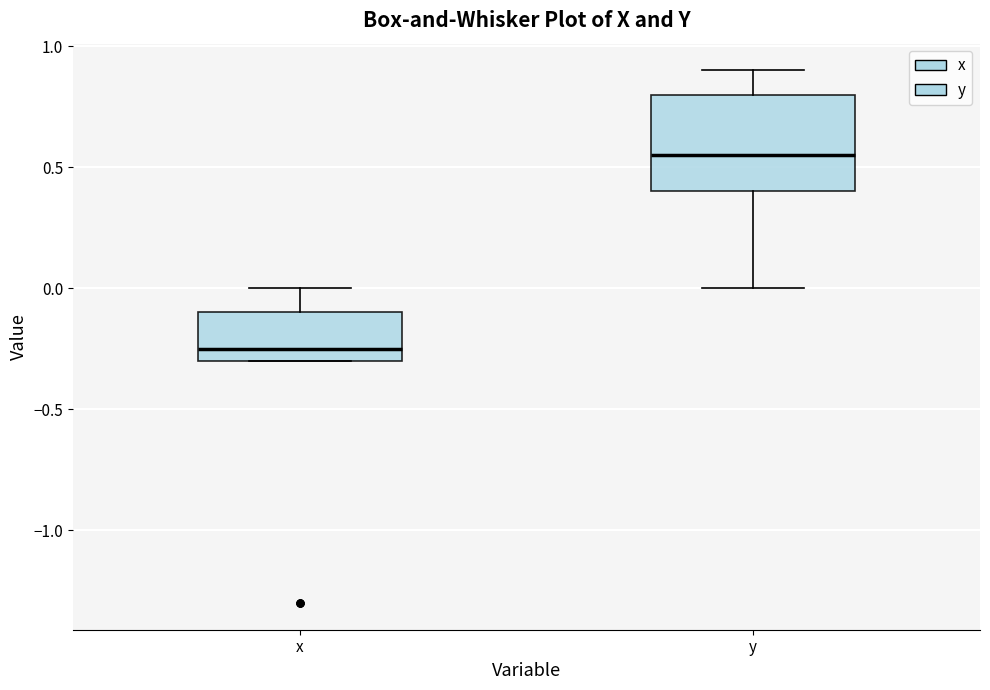

Which box is the tallest, from its lower edge to its upper edge?

y